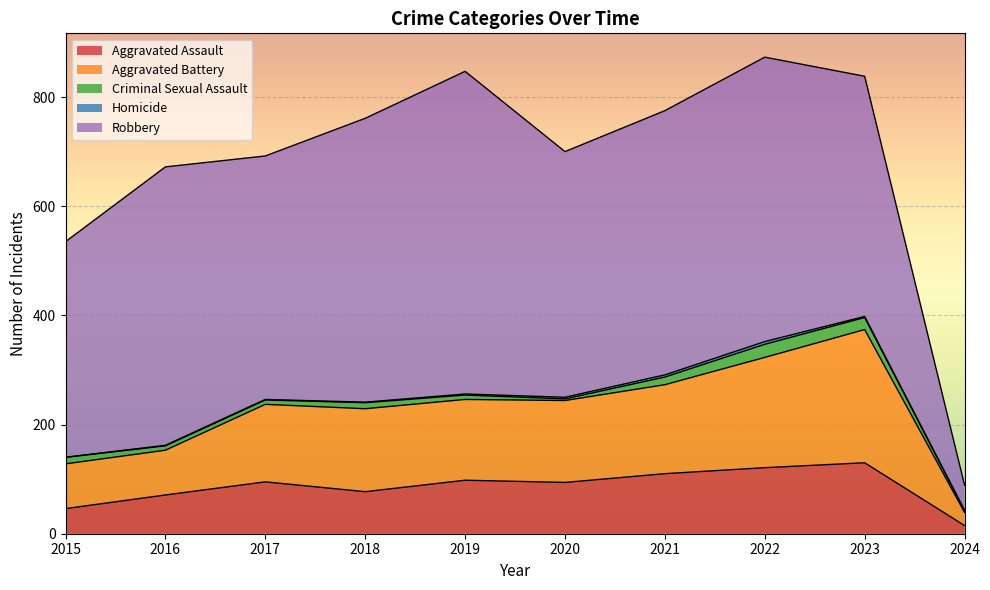

At how many categories does at least one series exceed 443?

7